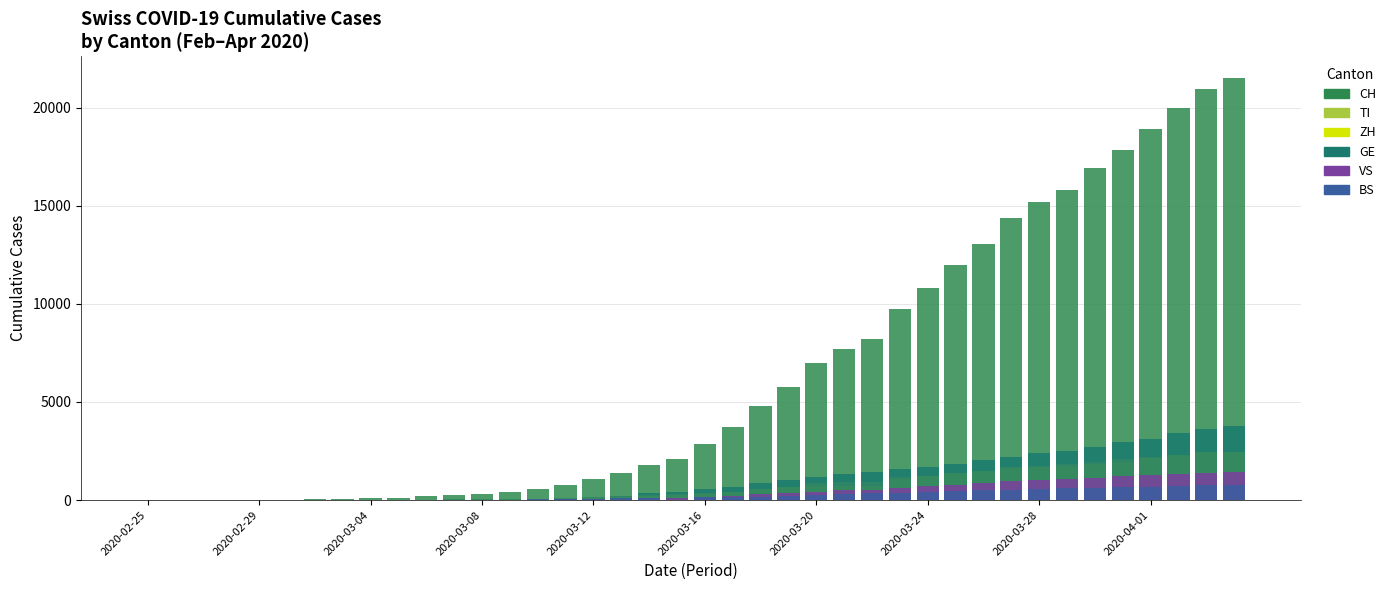

What is the difference between the highest and lowest values at 2020-04-01?

18220